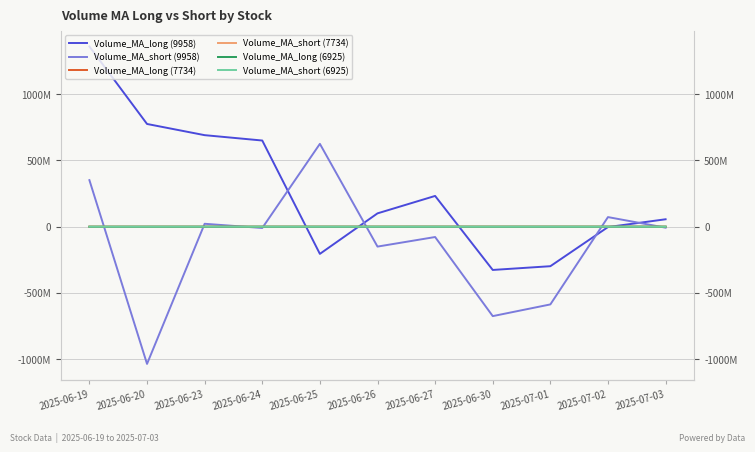

Which series ends up on top after the final intersection of Volume_MA_long (7734) and Volume_MA_short (6925)?

Volume_MA_long (7734)